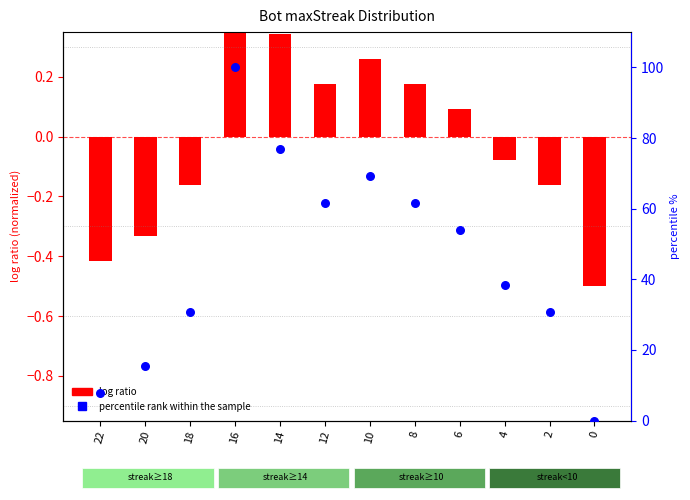

At which category is the sum across all series the highest?

16